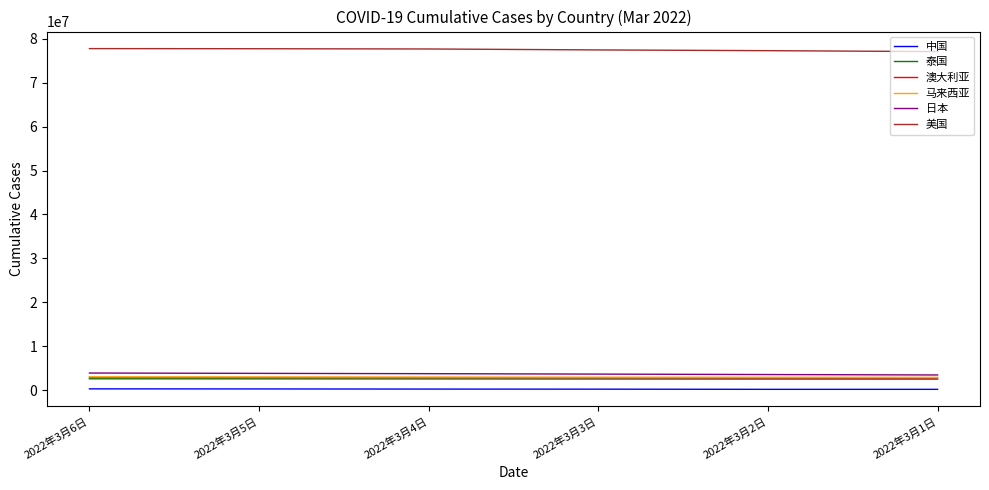

True or false: 美国 and 澳大利亚 cross at least once.

False